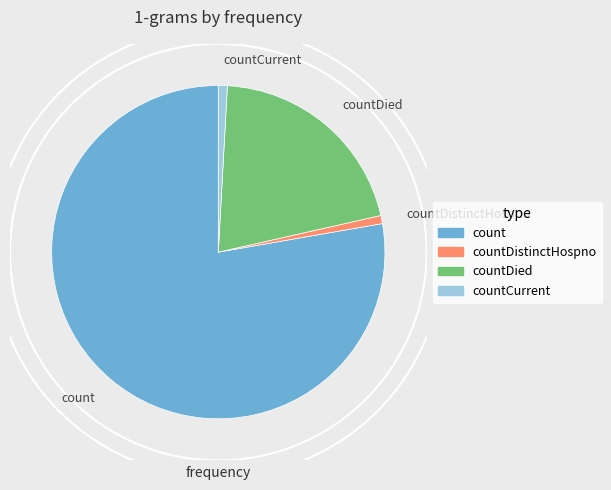

What is the largest slice in the pie chart?

count